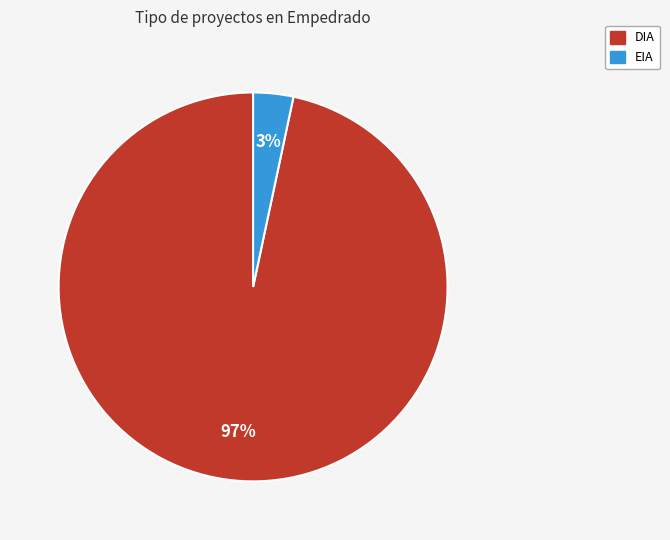

What is the majority slice?

DIA